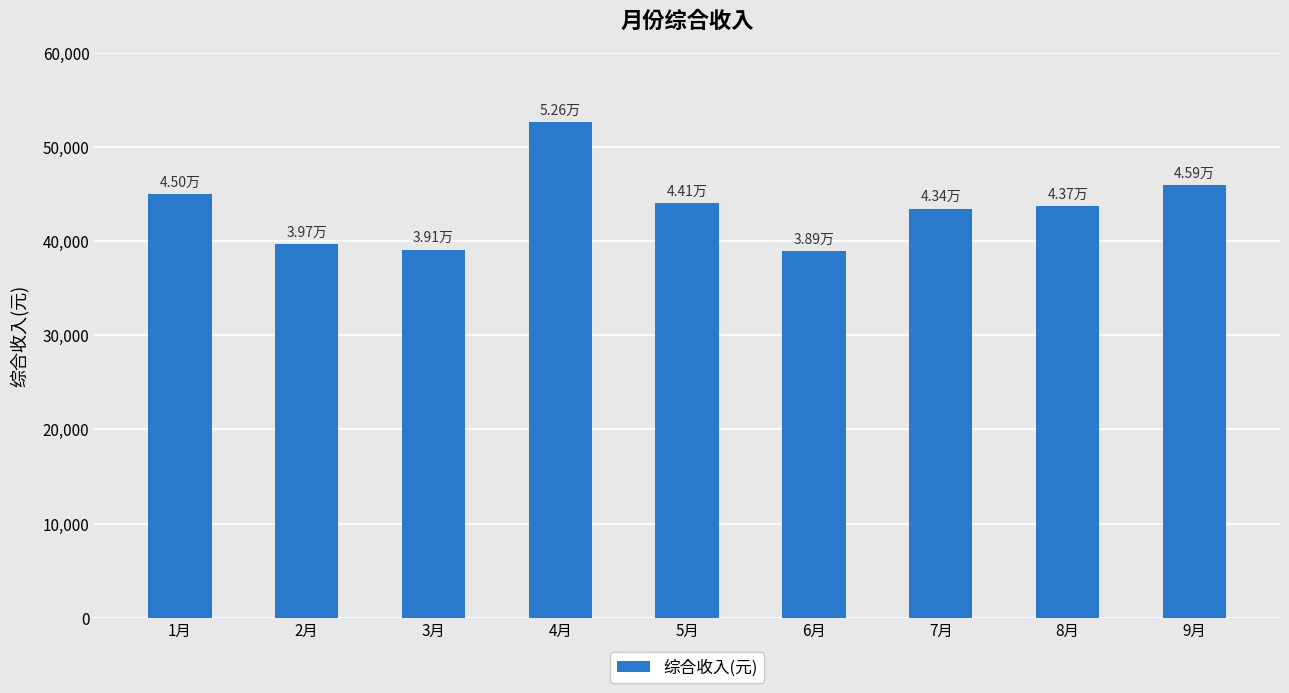

What position from the right is 2月?

8